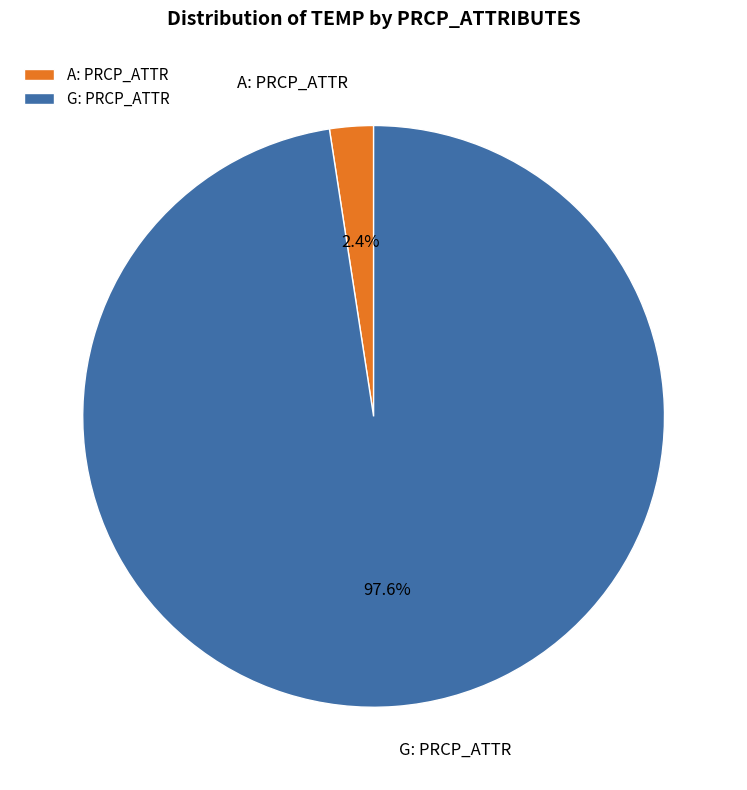

Which has a higher value, G: PRCP_ATTR or A: PRCP_ATTR?

G: PRCP_ATTR